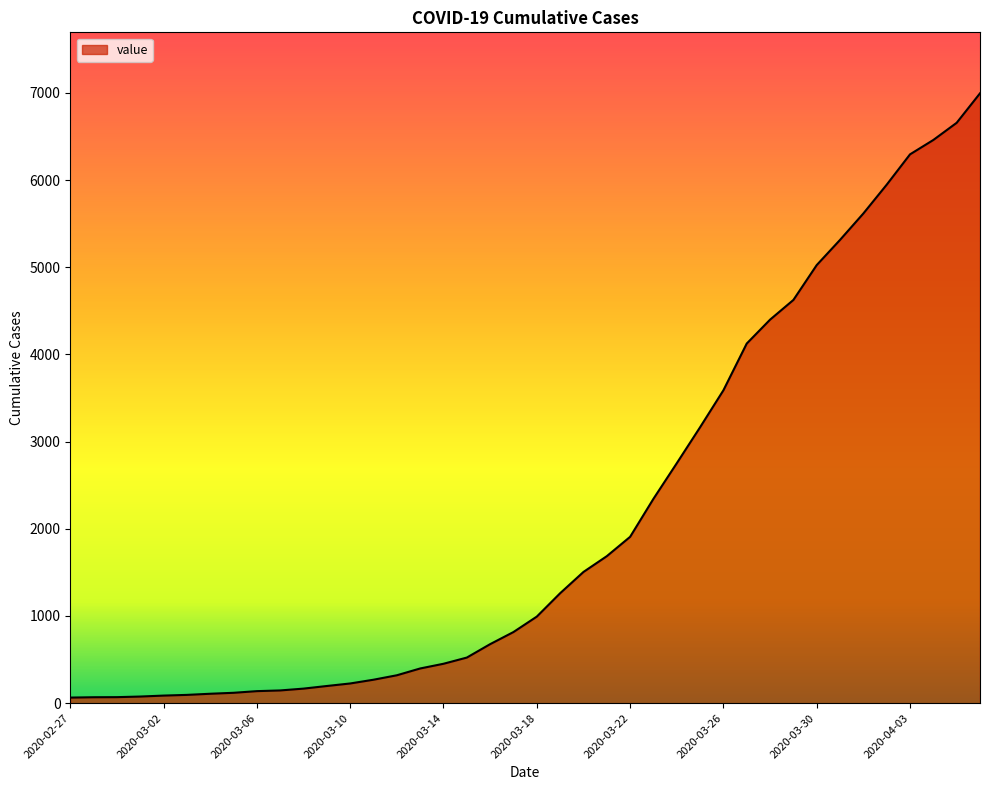

What is the difference between the maximum and minimum values?

6931